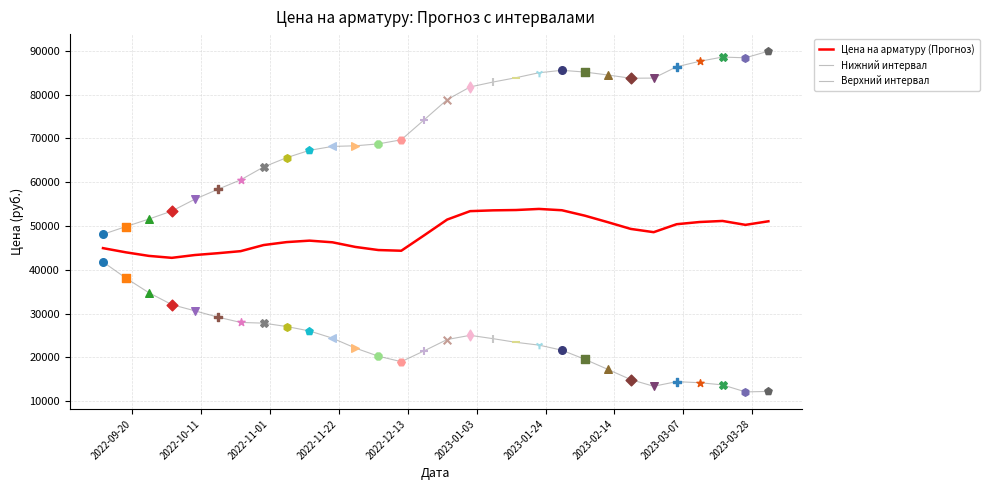

Does the chart have visible grid lines?

Yes